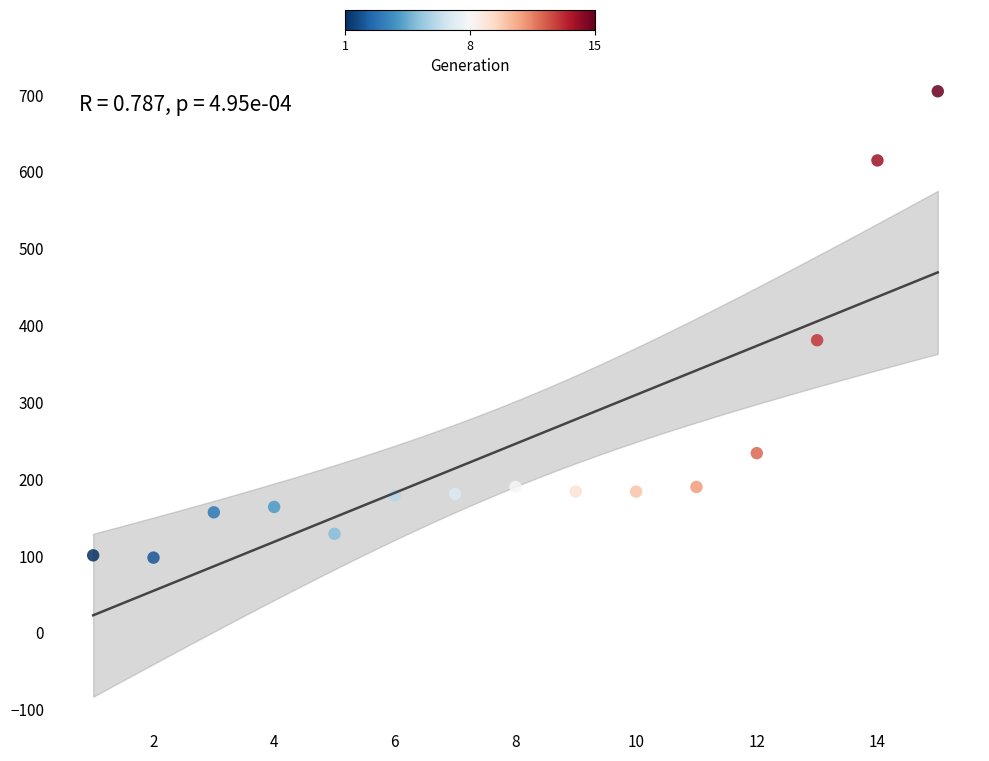

What is the range of X values (max minus min)?

14